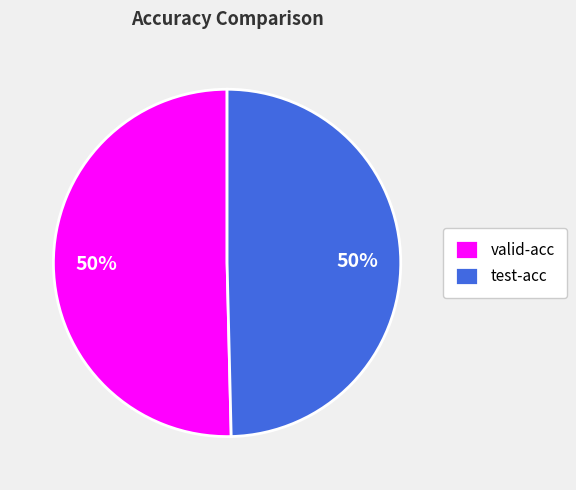

To the nearest percent, what portion does valid-acc represent?

50%